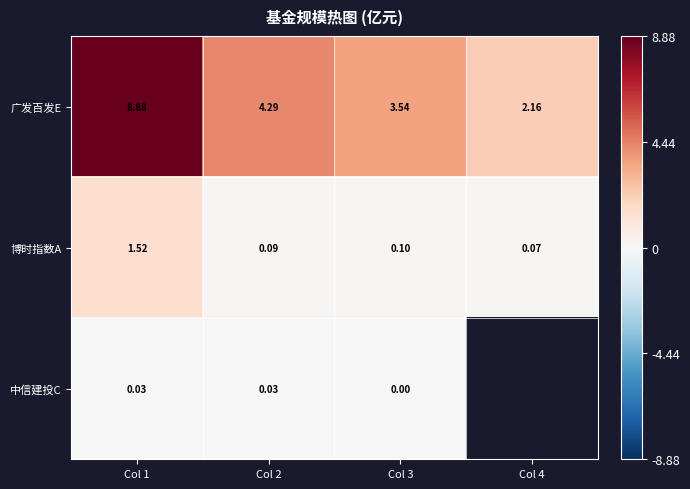

How many values in the 广发百发E series exceed 4?

2